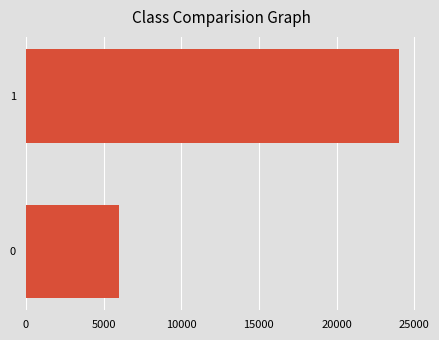

List the labels in order of value, smallest first.

0, 1